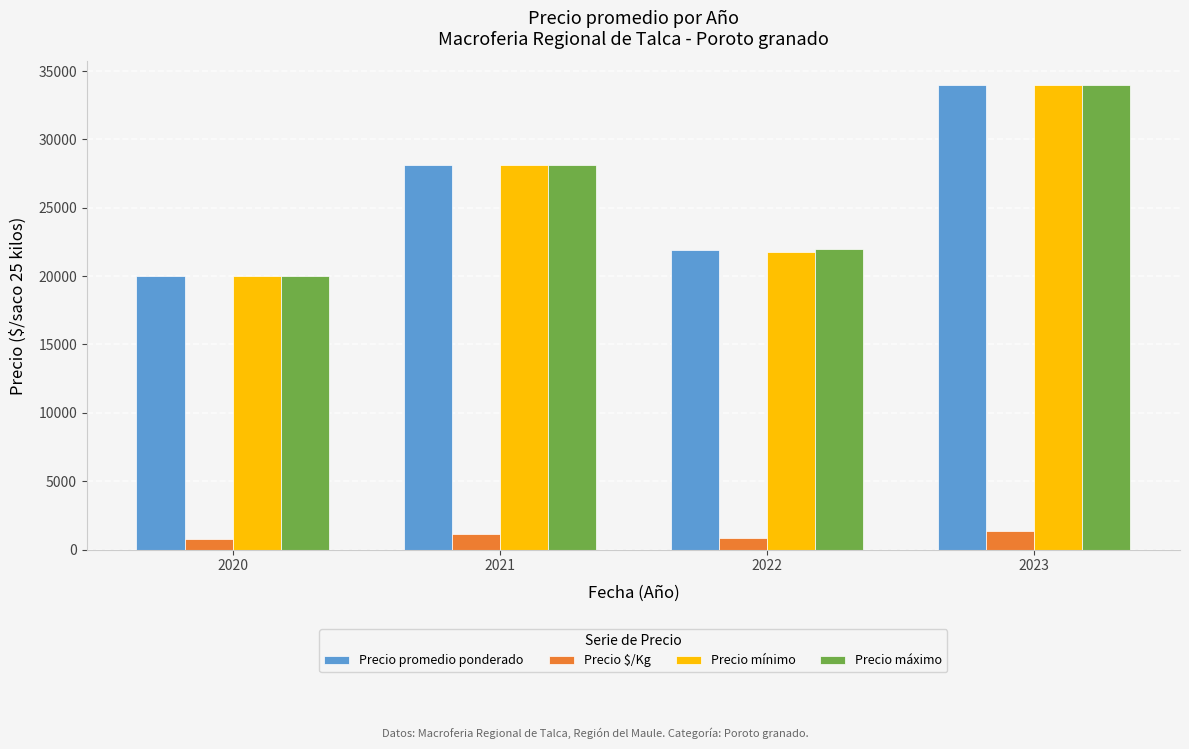

How many bars are there in total?

16